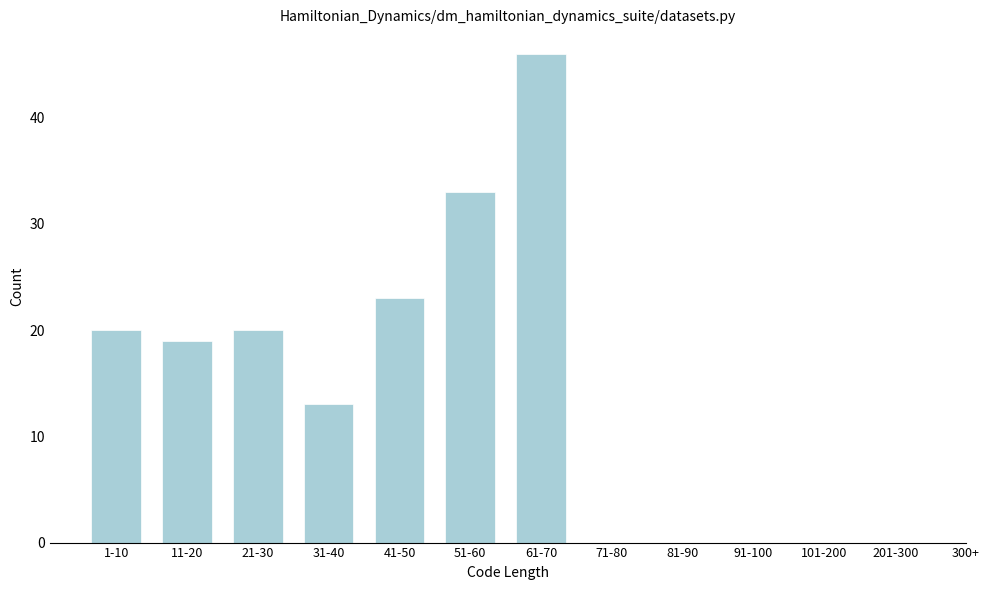

Reading left to right, transcribe all the data shown in this chart.

1-10=20	11-20=19	21-30=20	31-40=13	41-50=23	51-60=33	61-70=46	71-80=0	81-90=0	91-100=0	101-200=0	201-300=0